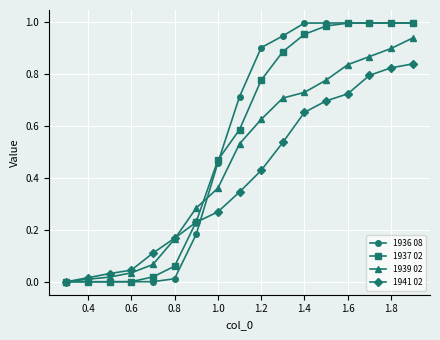

Which series has the widest spread of values?

1936 08